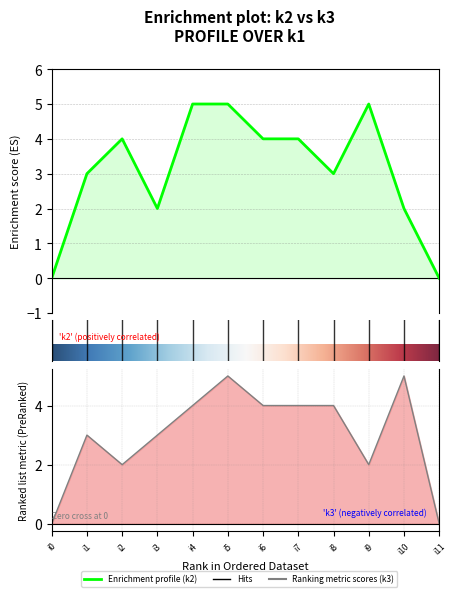

What is the approximate value of k3 at i9?

2